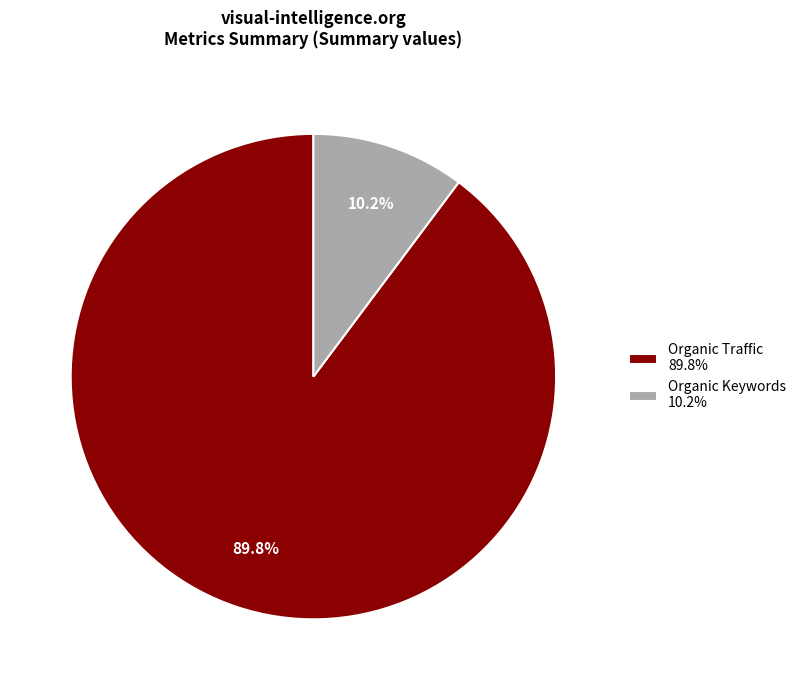

Count the number of slices in the pie.

2